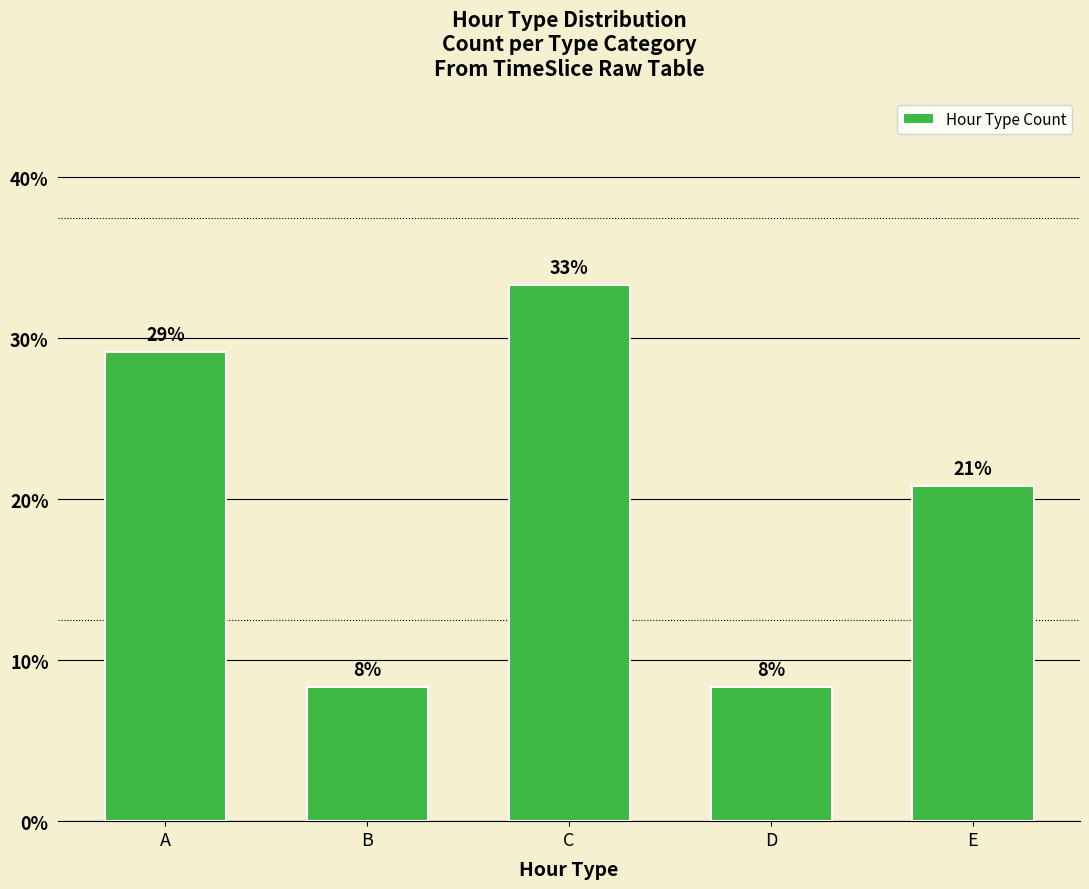

Does the chart contain any negative values?

No